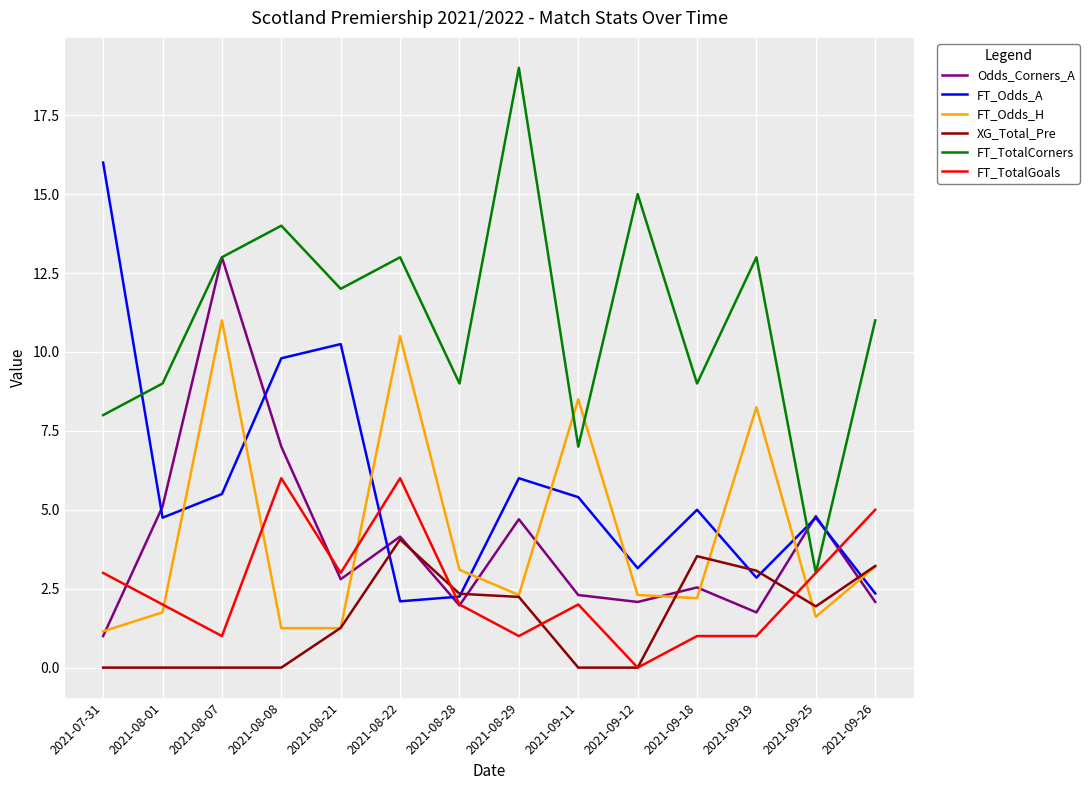

What is the spread (max minus min) of values at 2021-08-29?

18.0